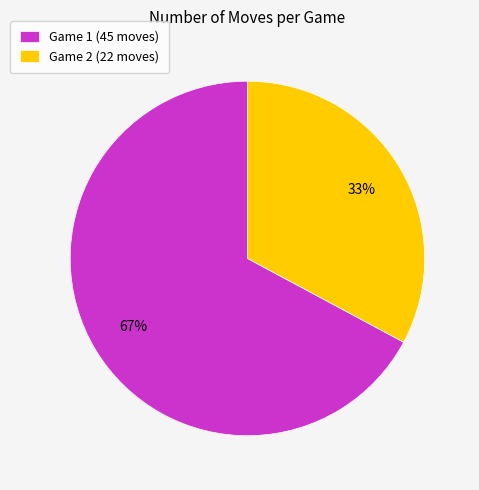

Count the number of slices in the pie.

2